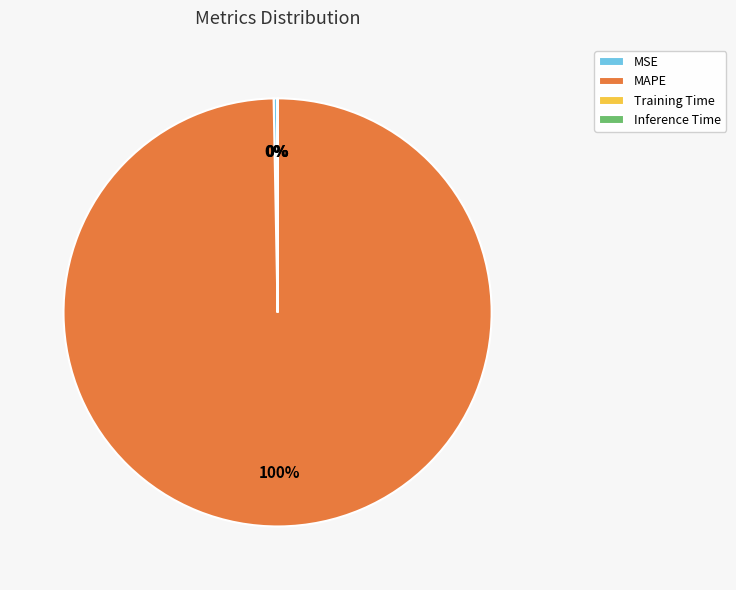

Is it true that MSE is 0% of the pie?

True